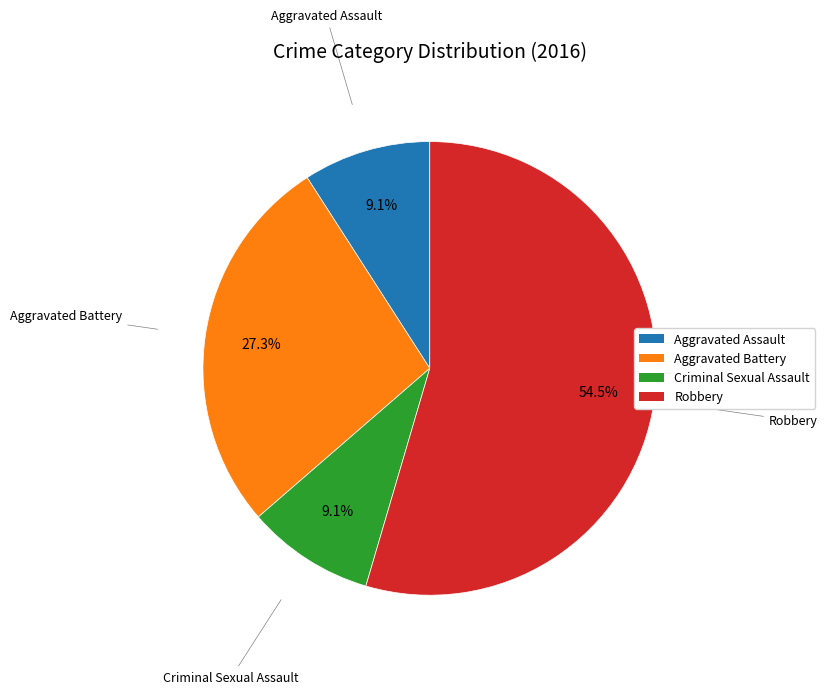

Which slice represents more than half of the pie?

Robbery